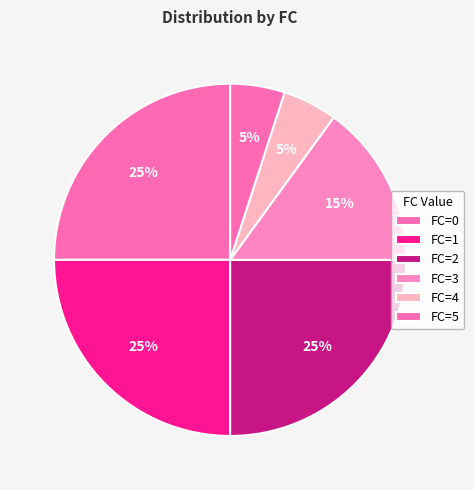

How many segments does this pie chart have?

6